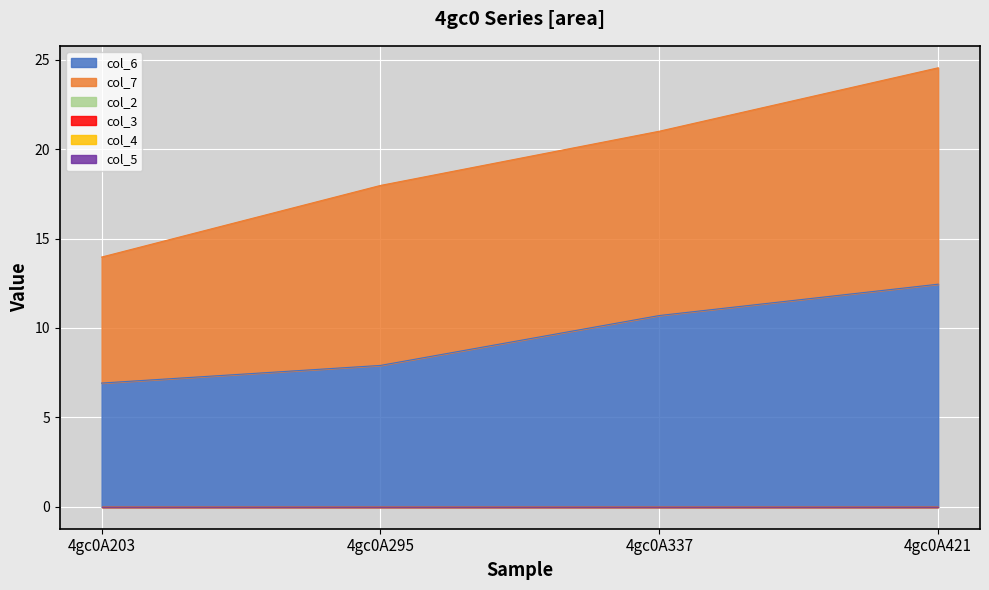

True or false: col_3 and col_6 cross at least once.

False